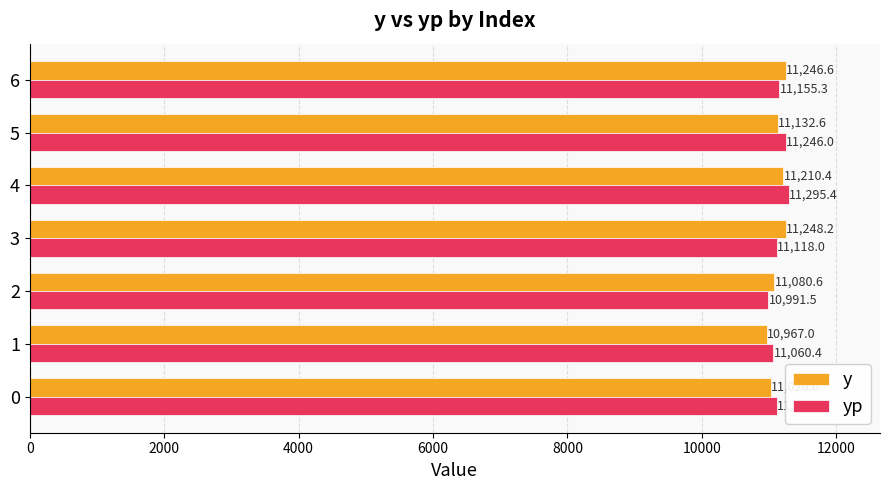

Rank the series by their maximum value, from highest to lowest.

yp, y